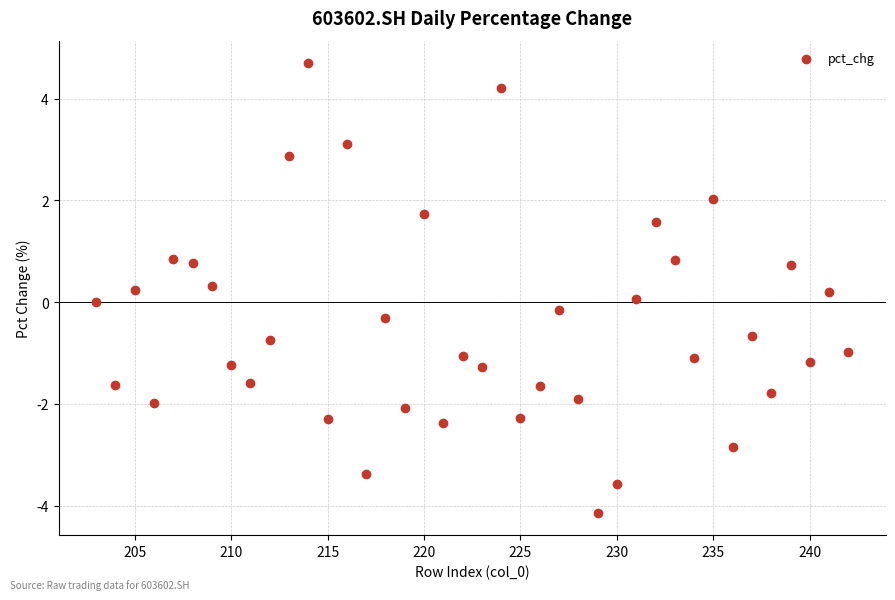

What is the range of Y values (max minus min)?

8.8